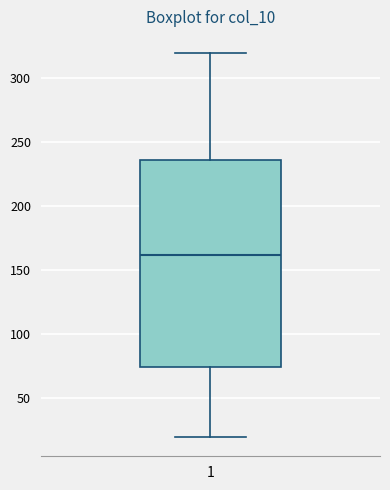

Where is the lower edge of the box at x = 1 on the y-axis? The values are not printed on the chart, so give them approximately, as read against the axis.

75